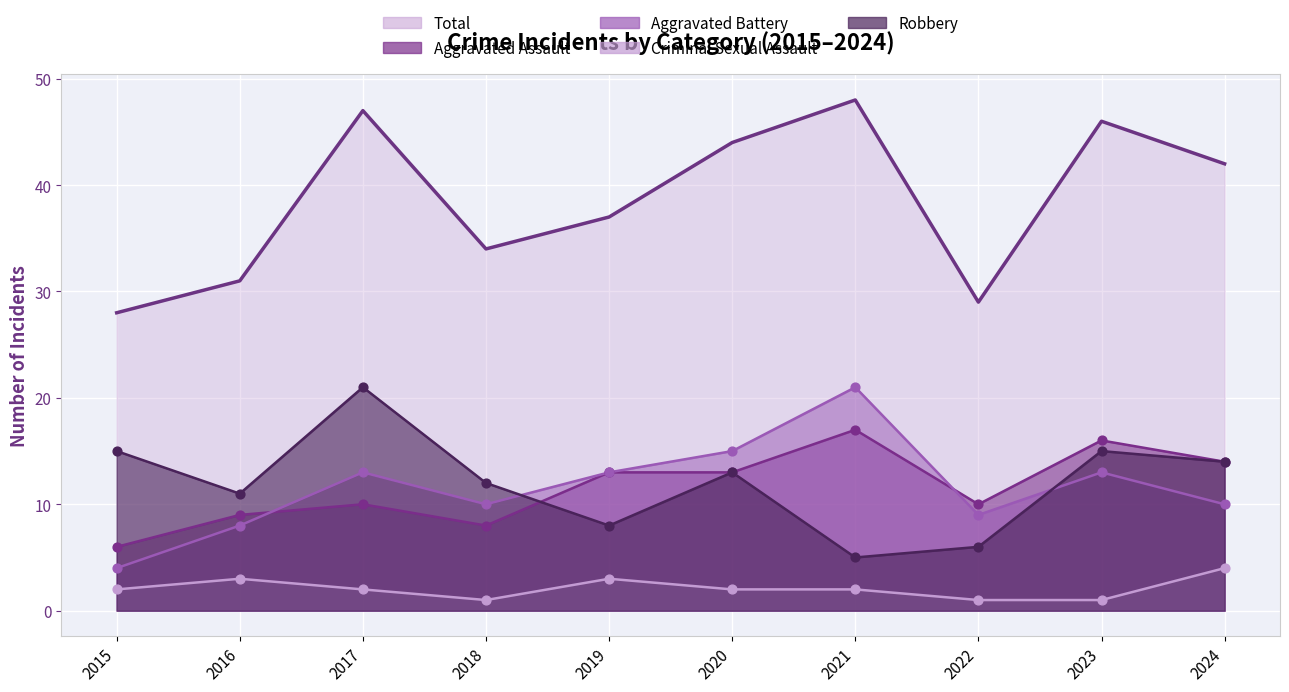

Which series contains the highest Y value?

Total